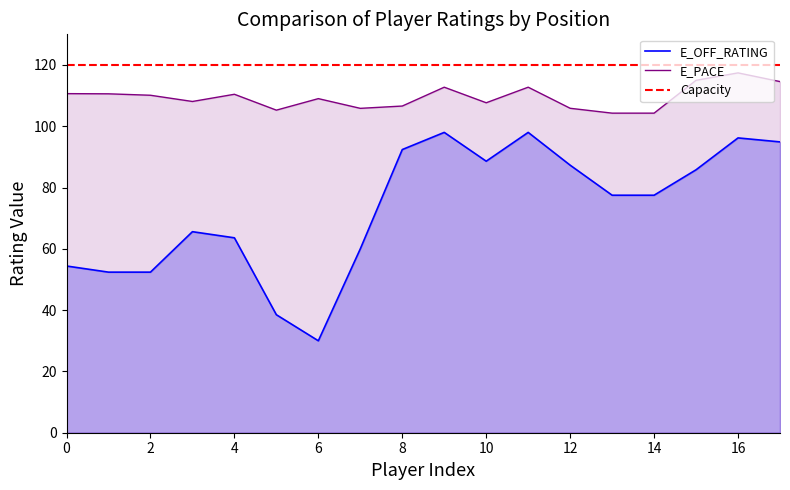

What is the average value of the E_OFF_RATING series?

72.9